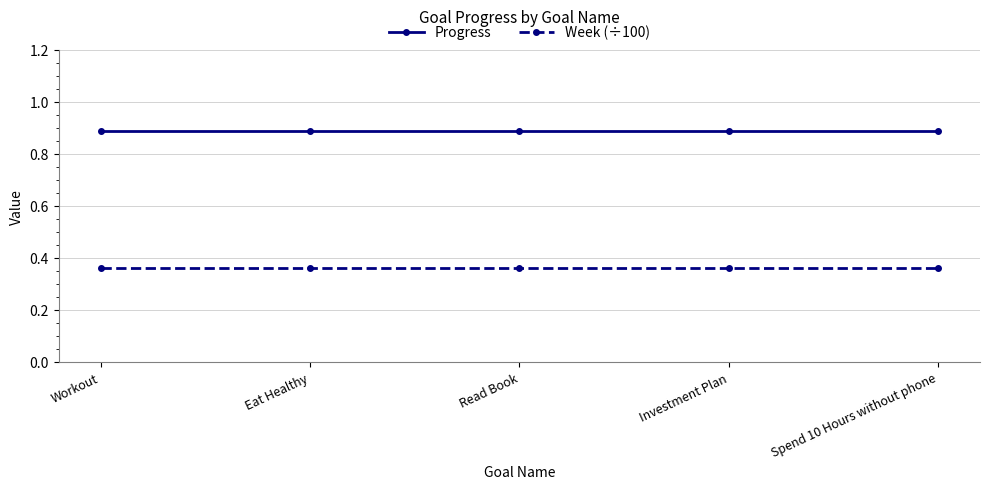

Rank the series at Workout from highest to lowest value.

Progress, Week (÷100)